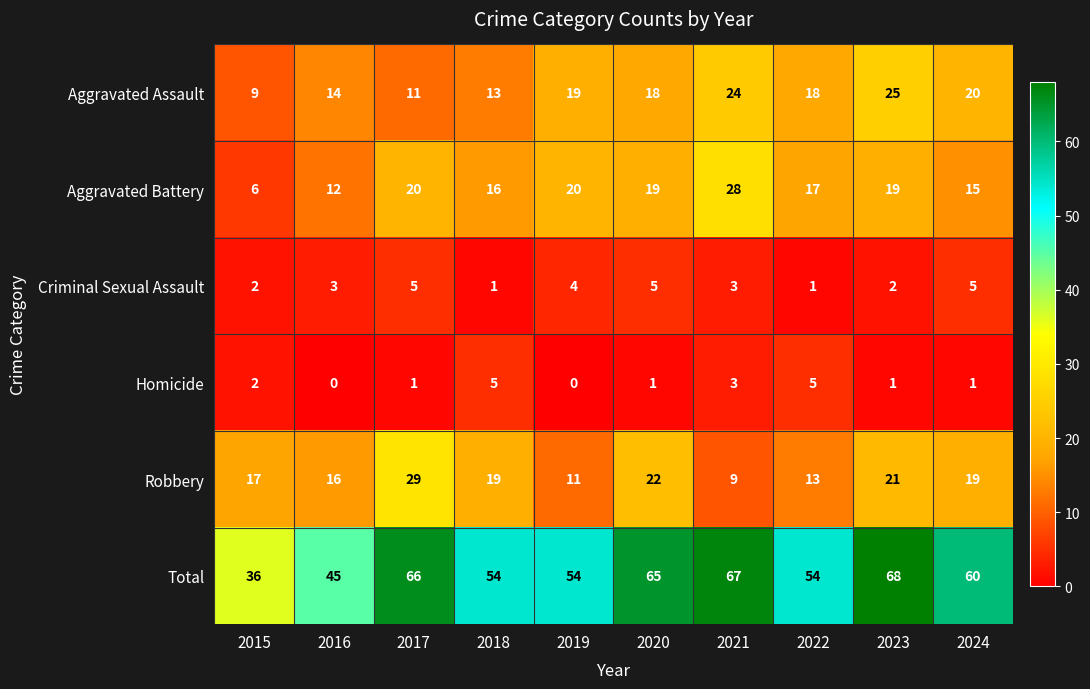

At which label does Robbery first exceed 19?

2017